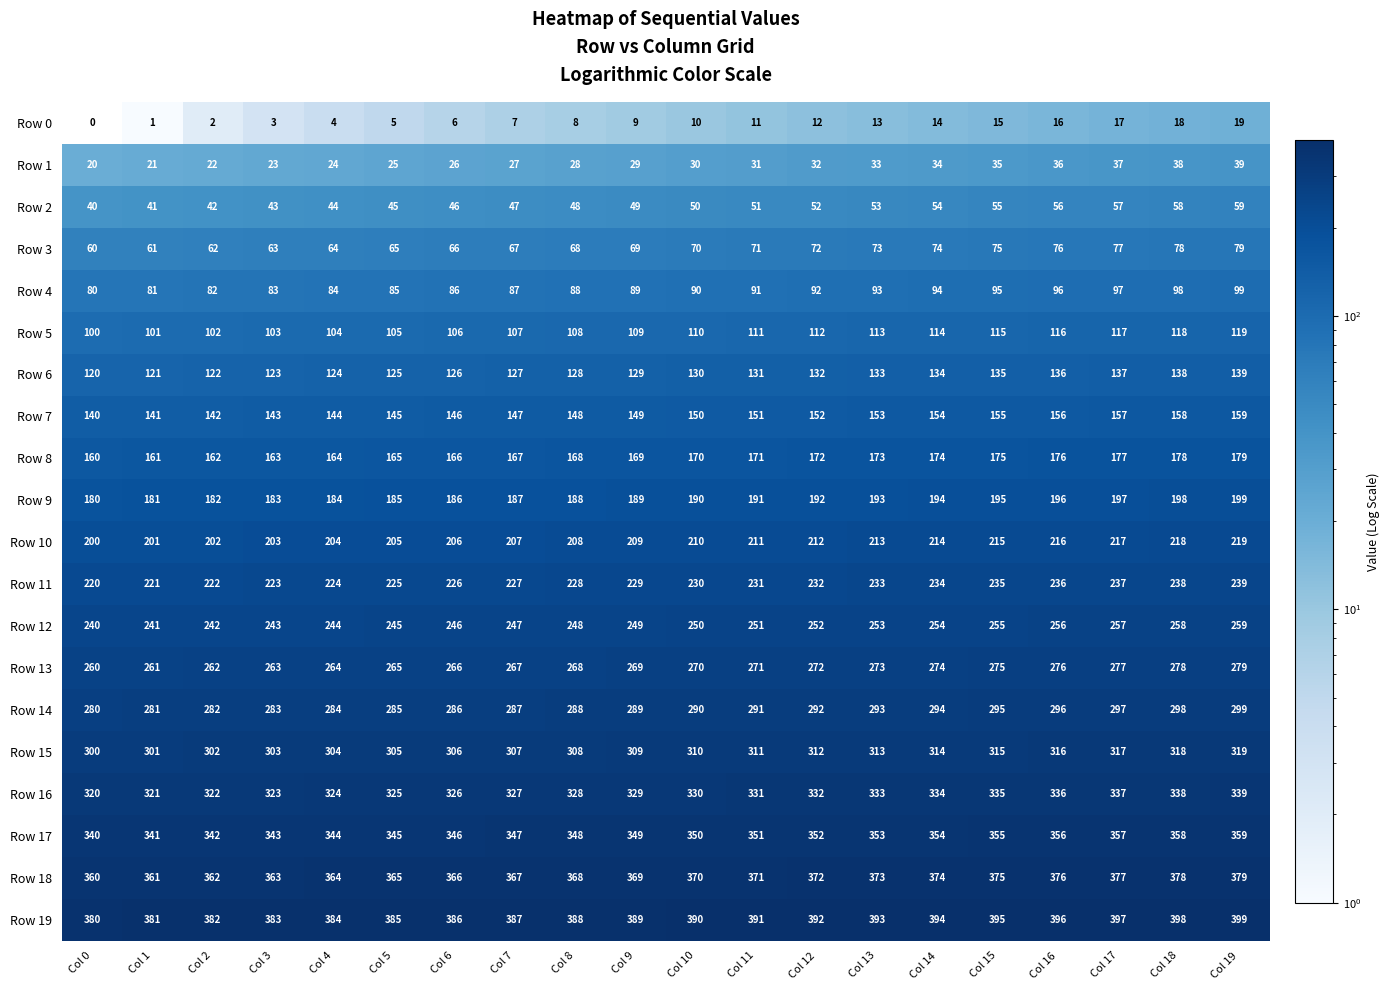

At how many categories does at least one series exceed 208?

20